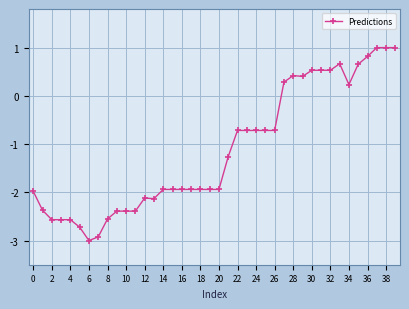

What is the maximum value shown in the chart?

1.0